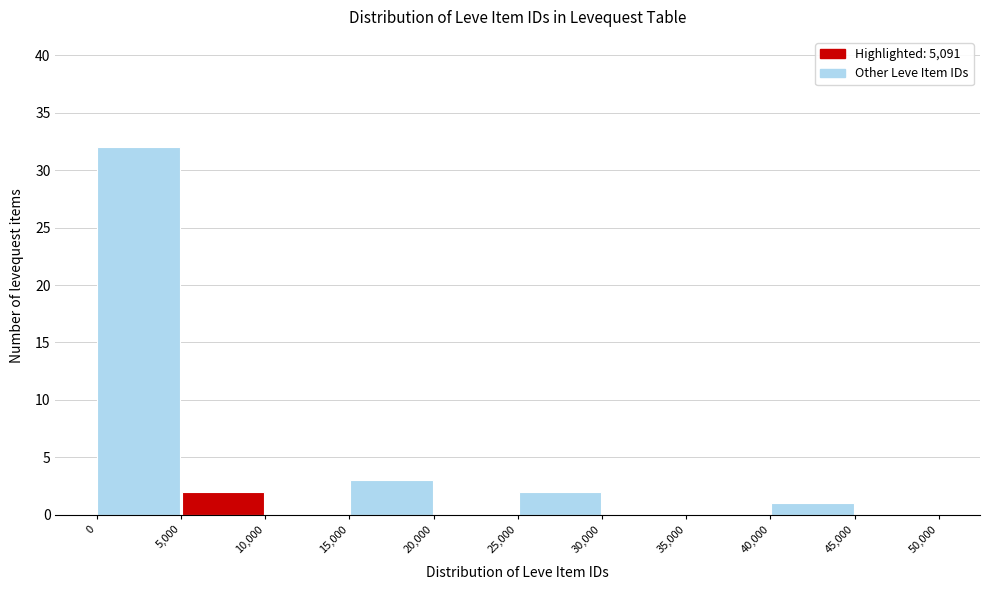

Over which range of the x-axis is the bar tallest?

0 to 5,000